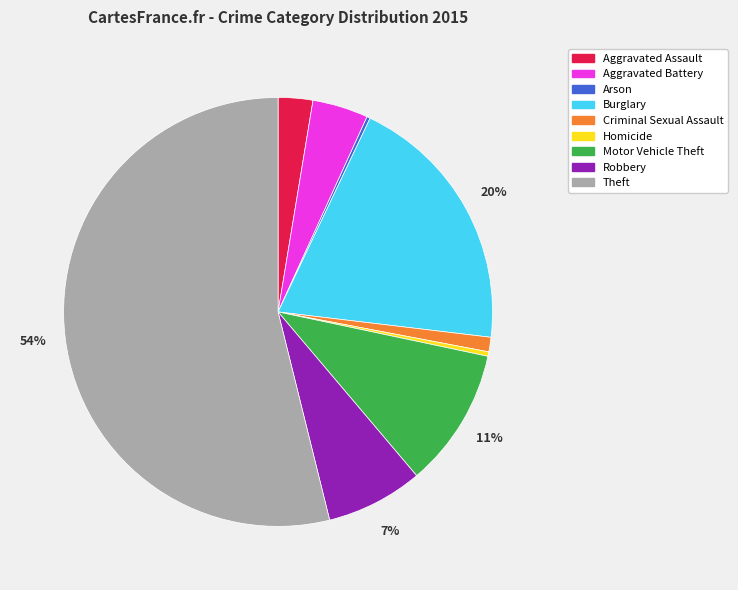

Is it true that Criminal Sexual Assault is 1% of the pie?

True